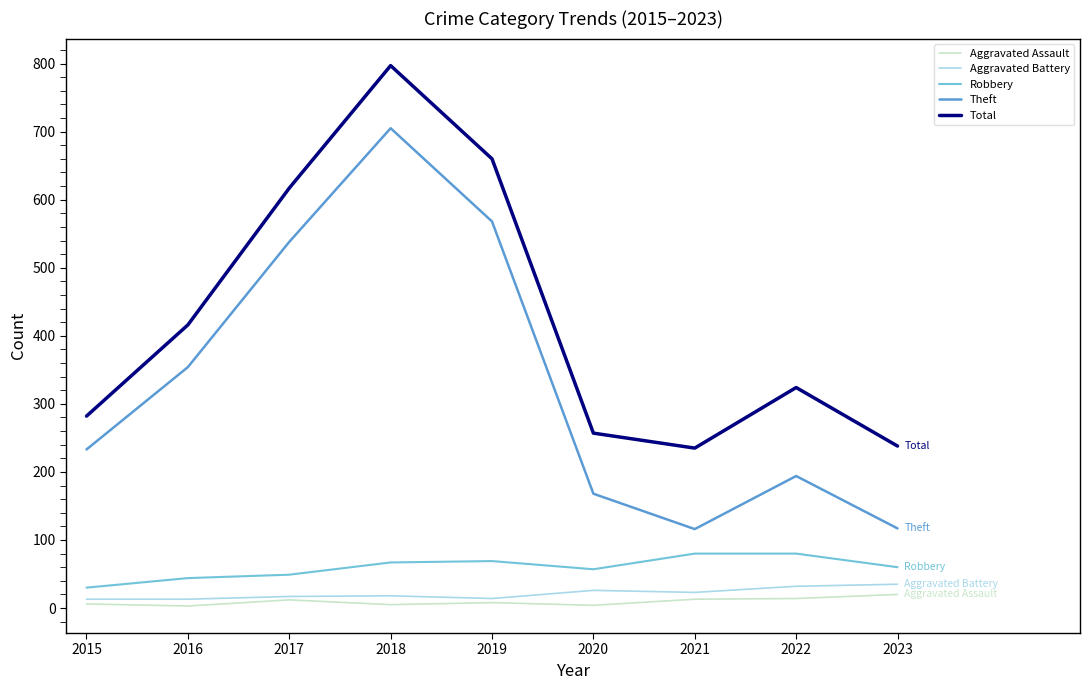

Which label corresponds to the largest value in the chart?

2018